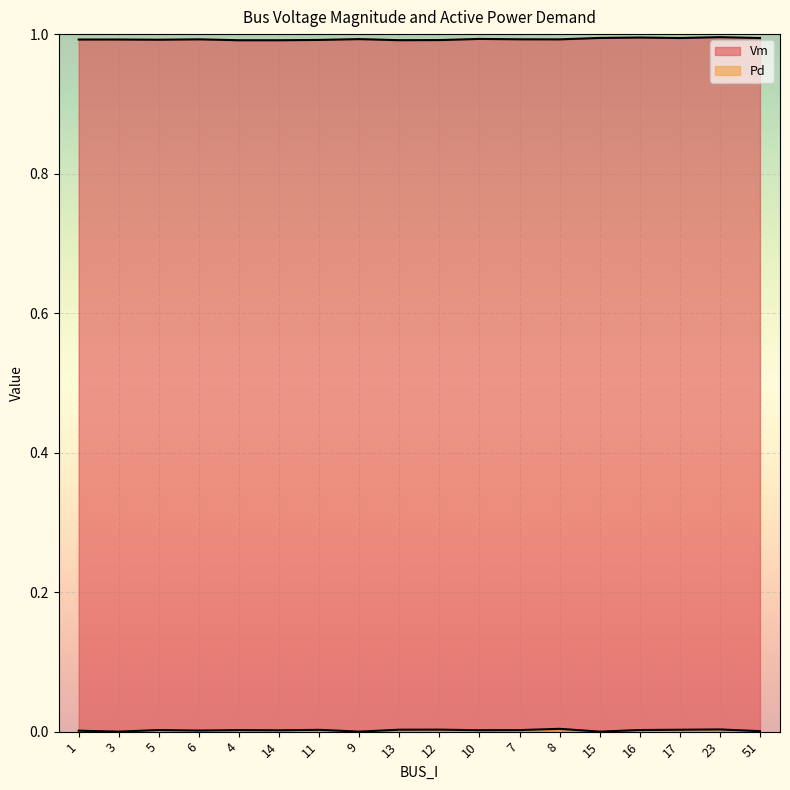

What is the greatest value displayed?

1.0